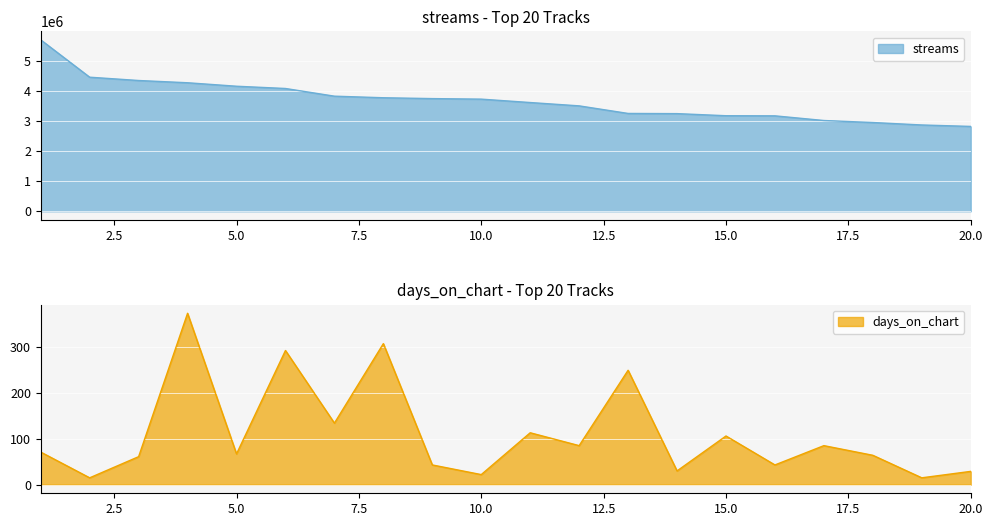

At which category does days_on_chart reach its first local valley?

2